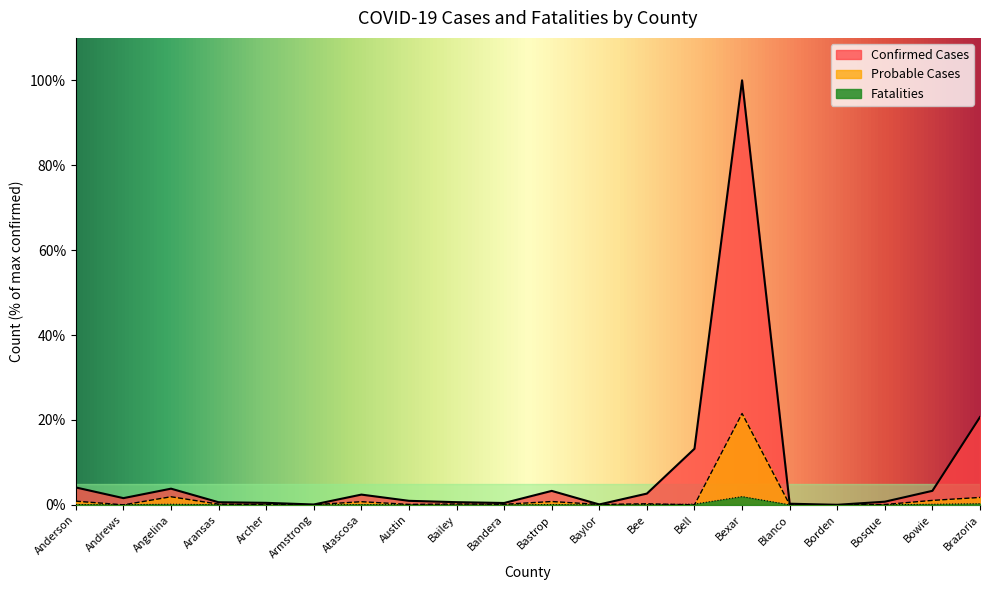

Is it true that Confirmed Cases equals 0.1 at Armstrong?

True